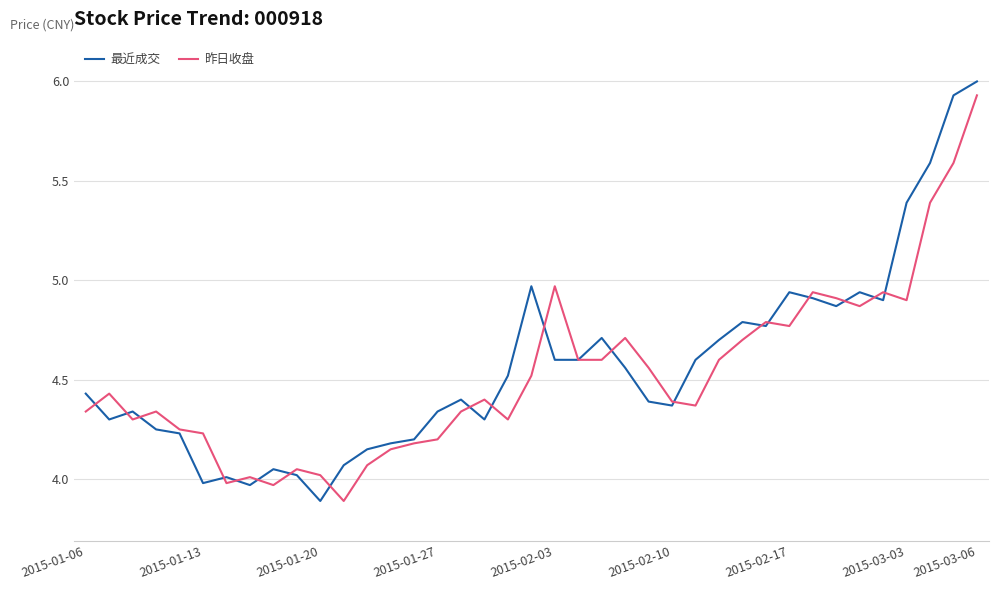

What is the smallest value displayed?

3.9